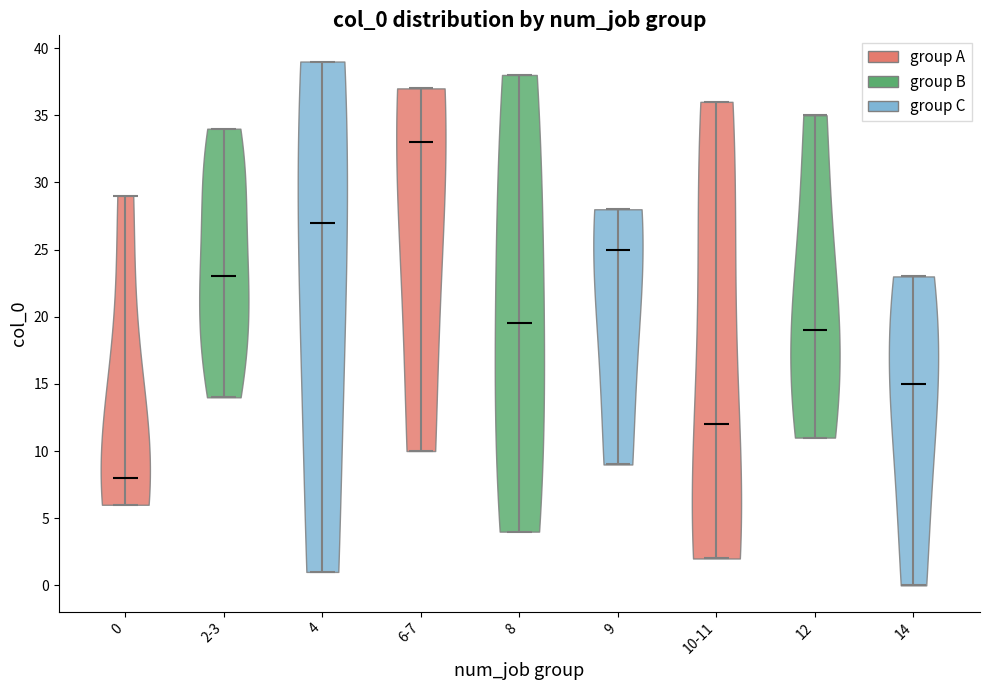

Reading left to right, read every violin against the y-axis: where its median line is, and the lowest and highest points it reaches. The values are not printed on the chart, so give them approximately, as read against the axis.

0: median line 8.0, lowest point 6.0, highest point 29.0
2-3: median line 23.0, lowest point 14.0, highest point 34.0
4: median line 27.0, lowest point 1.0, highest point 39.0
6-7: median line 33.0, lowest point 10.0, highest point 37.0
8: median line 19.5, lowest point 4.0, highest point 38.0
9: median line 25.0, lowest point 9.0, highest point 28.0
10-11: median line 12.0, lowest point 2.0, highest point 36.0
12: median line 19.0, lowest point 11.0, highest point 35.0
14: median line 15.0, lowest point 0.0, highest point 23.0